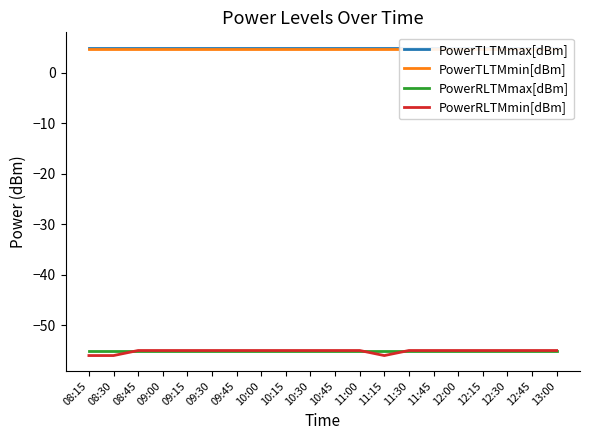

What is the maximum value shown in the chart?

5.0